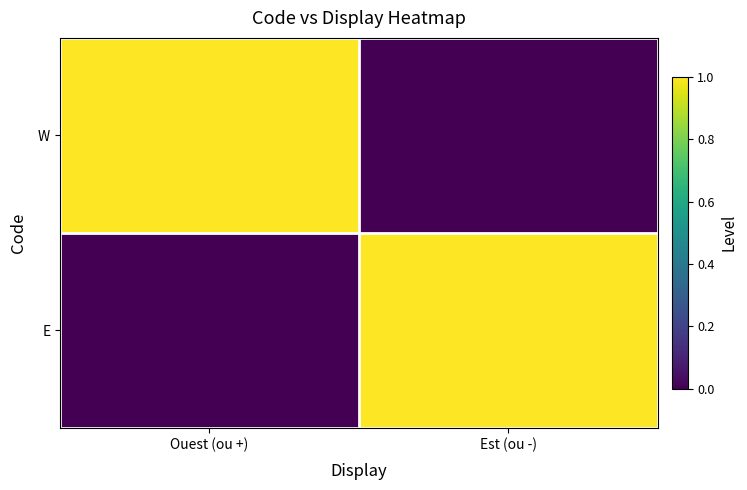

Which series has the largest total across all categories?

W